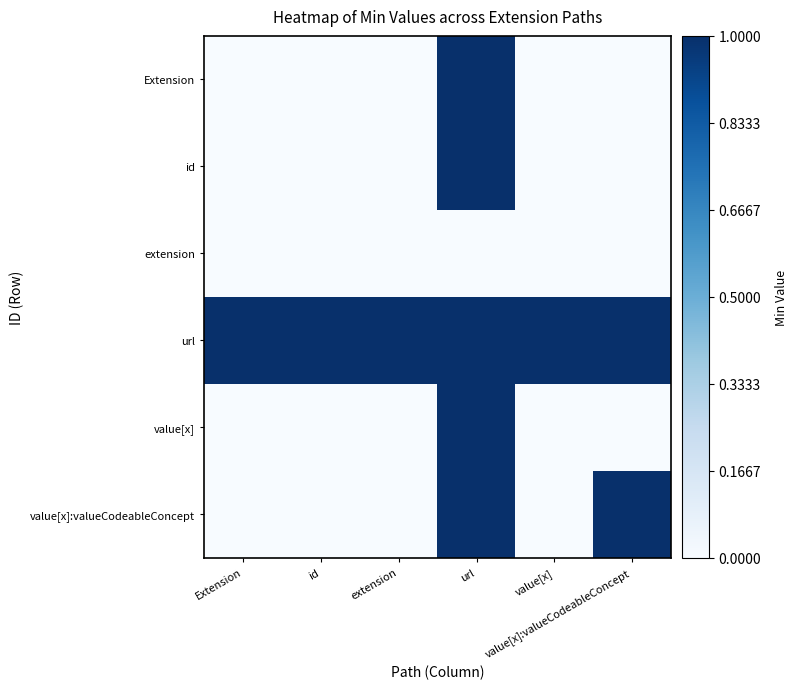

How many categories are shown in the chart?

6